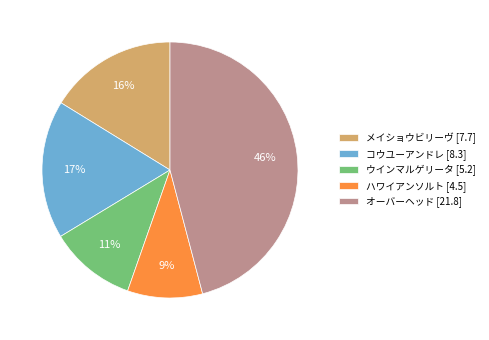

Rank the categories by value from highest to lowest.

オーバーヘッド [21.8], コウユーアンドレ [8.3], メイショウビリーヴ [7.7], ウインマルゲリータ [5.2], ハワイアンソルト [4.5]